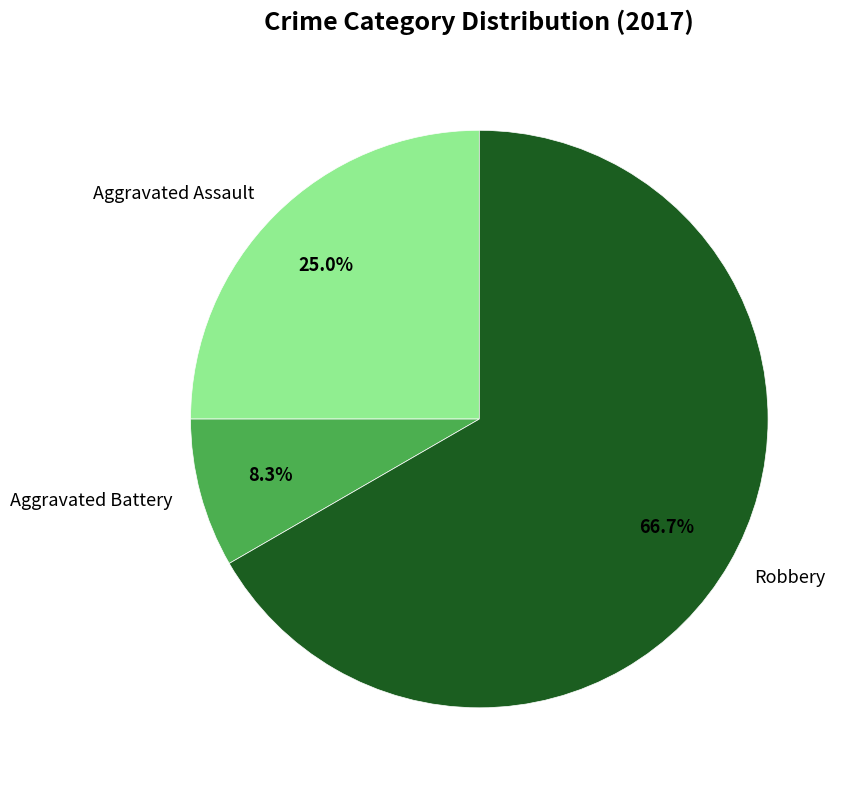

To the nearest percent, what percentage of the pie is Aggravated Battery?

8%